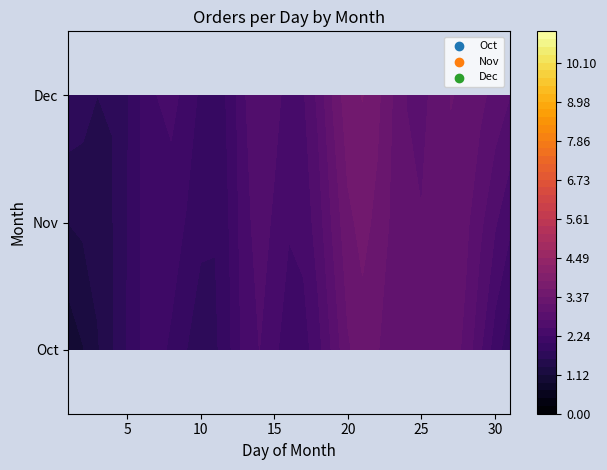

What is the total value across all series at 28?

11